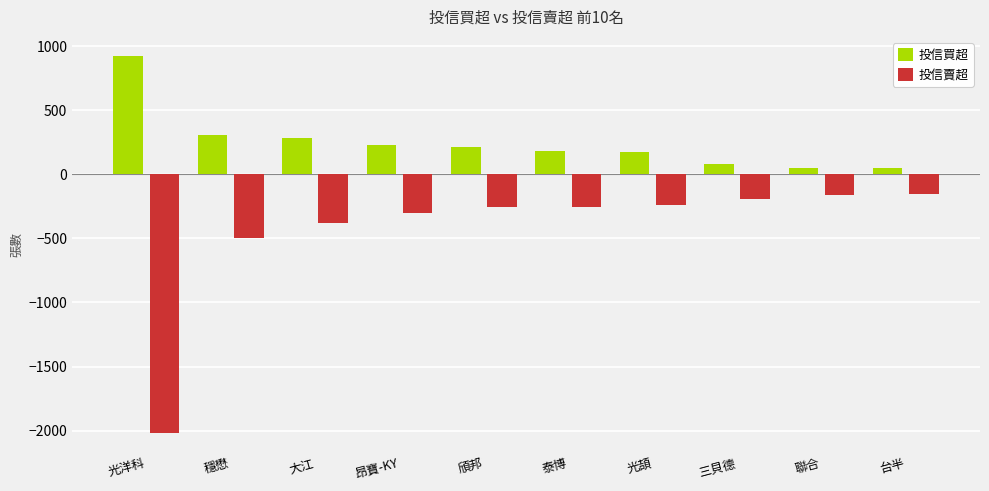

What position from the left is 昂寶-KY?

4